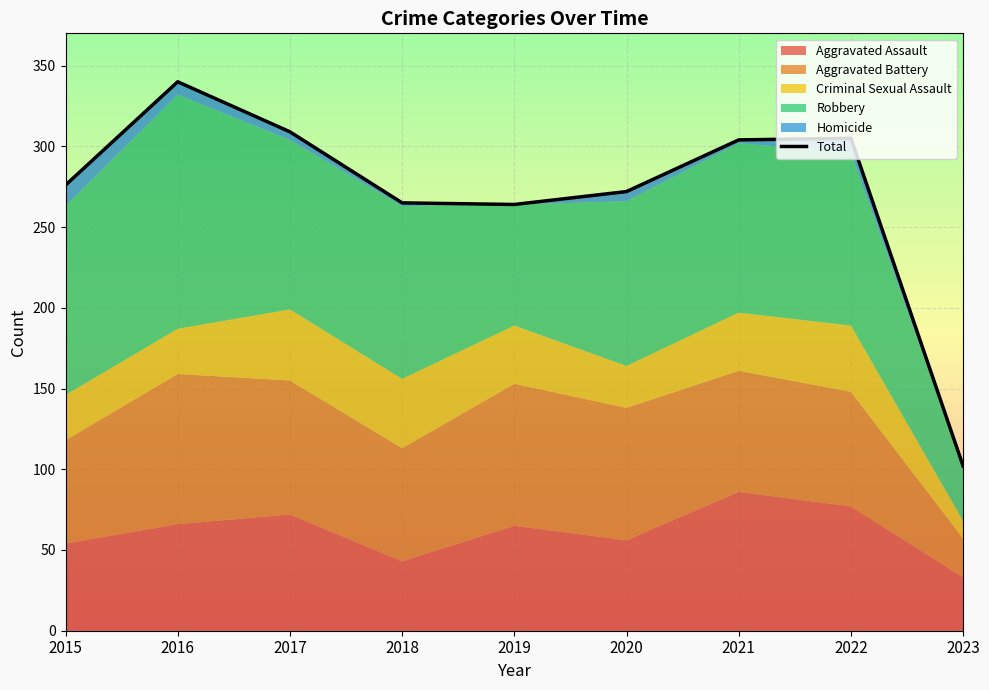

Reading left to right, extract all data points from this chart.

276	340	309	265	264	272	304	305	102